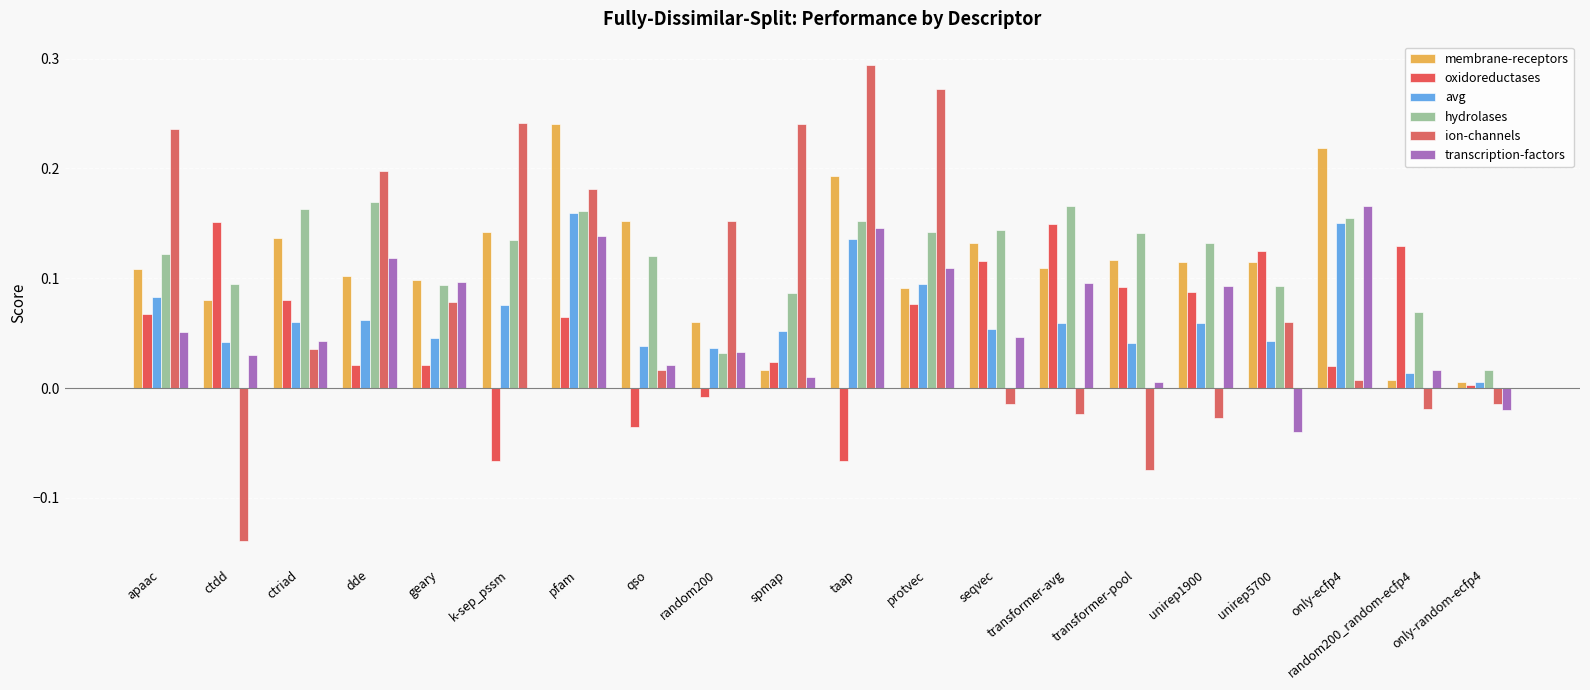

How many groups of bars are there?

20